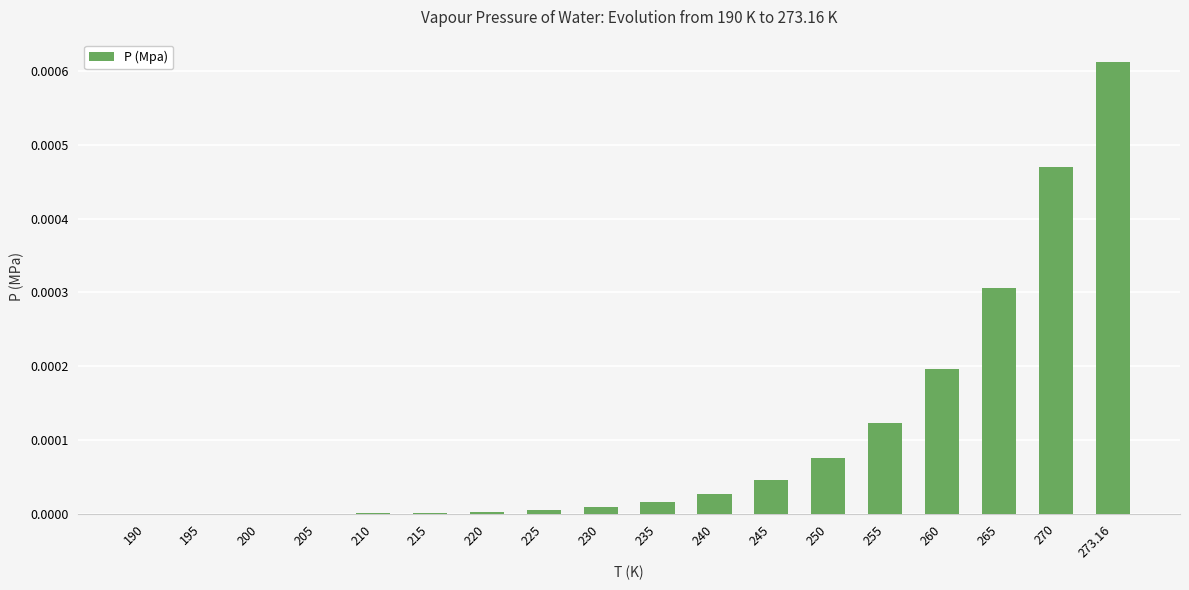

Are the bars horizontal?

No